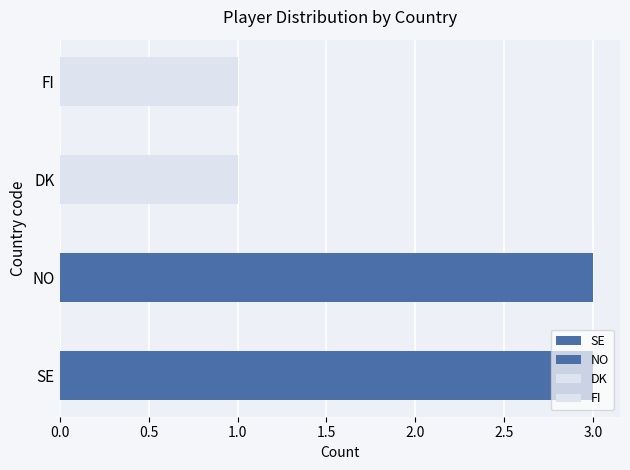

What is the value of the Count bar at the 2nd from the left?

3.0